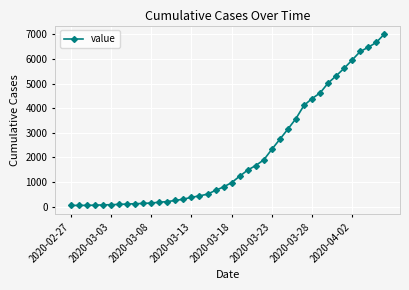

What is the smallest value displayed?

51